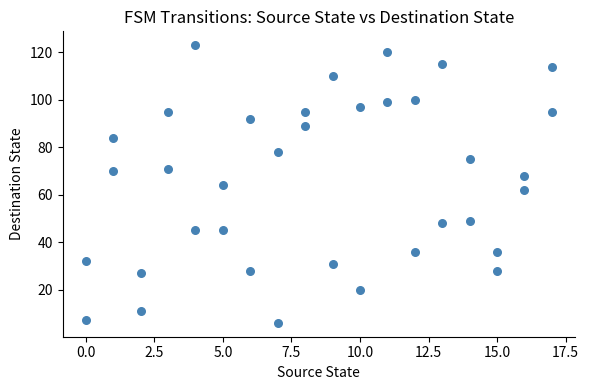

What is the range of Y values (max minus min)?

117